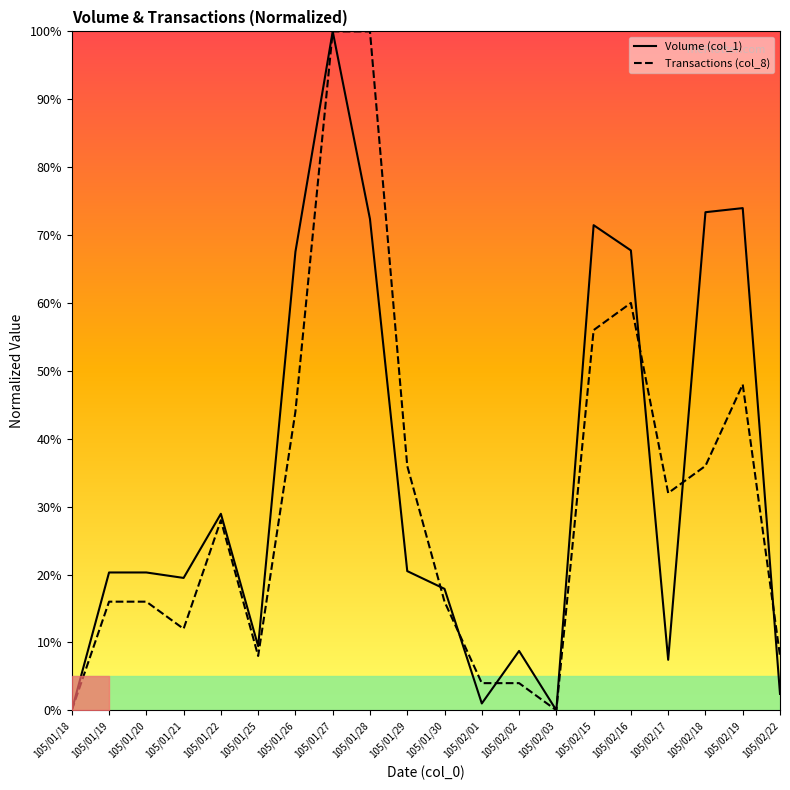

How many lines are shown in the chart?

2